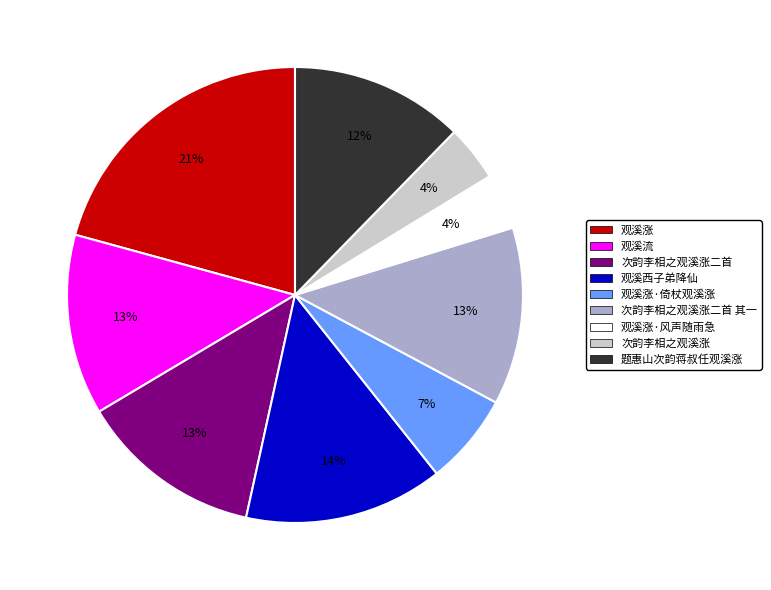

To the nearest percent, what is the combined percentage of 观溪涨·风声随雨急 and 次韵李相之观溪涨?

8%